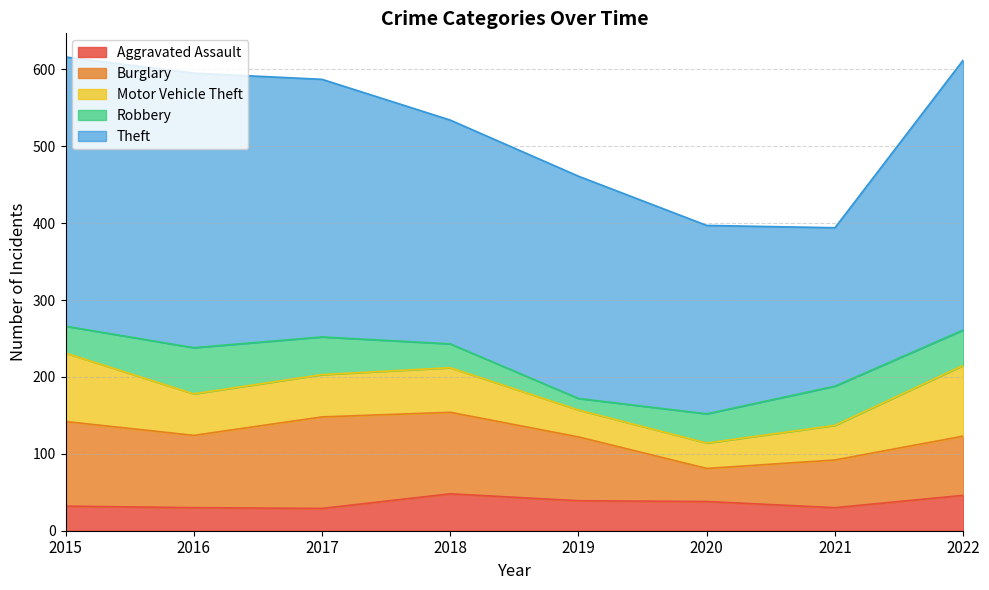

Where is Aggravated Assault nearest to the value 38?

2020